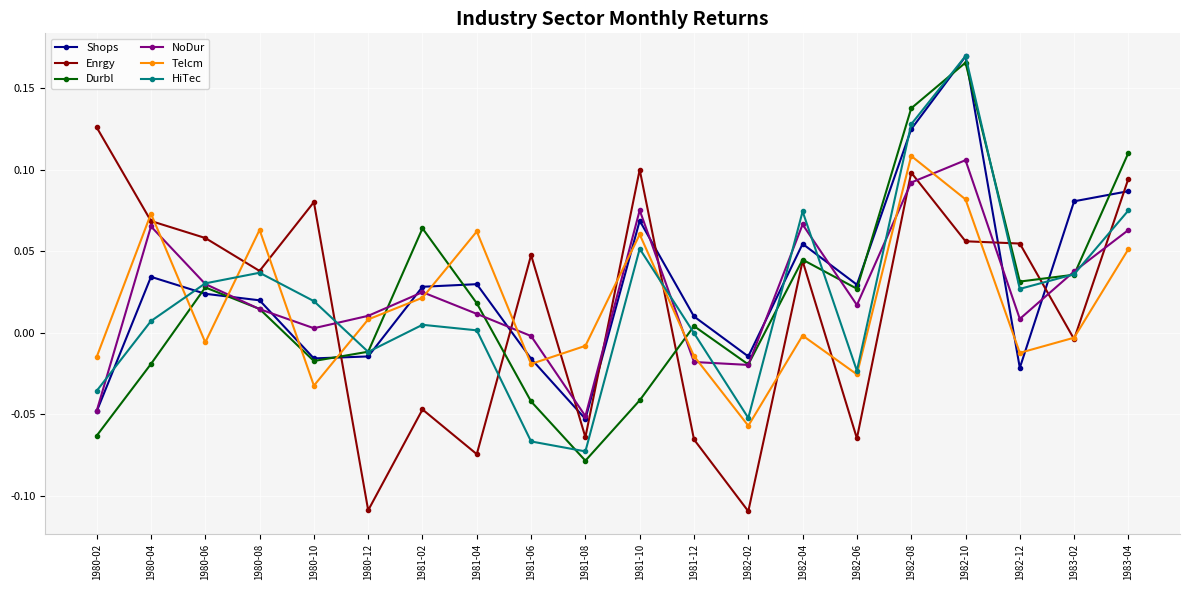

Between 1982-06 and 1982-10, which series saw the biggest shift?

HiTec